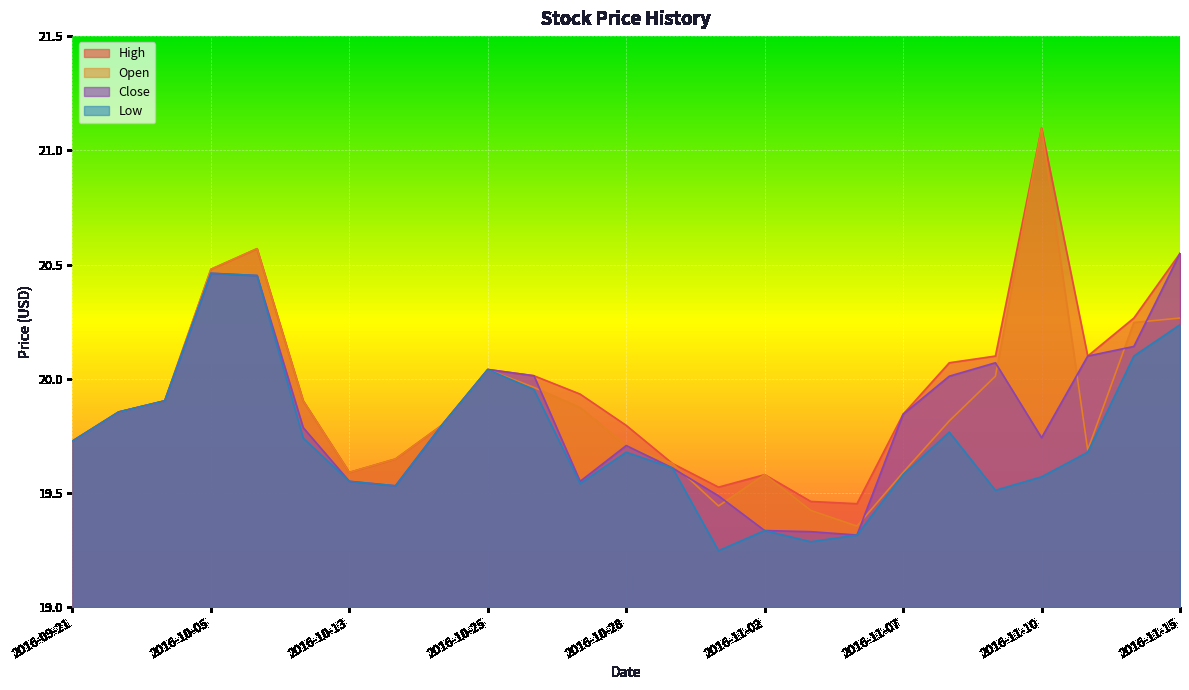

What are all the series names shown in the legend?

High, Open, Close, Low